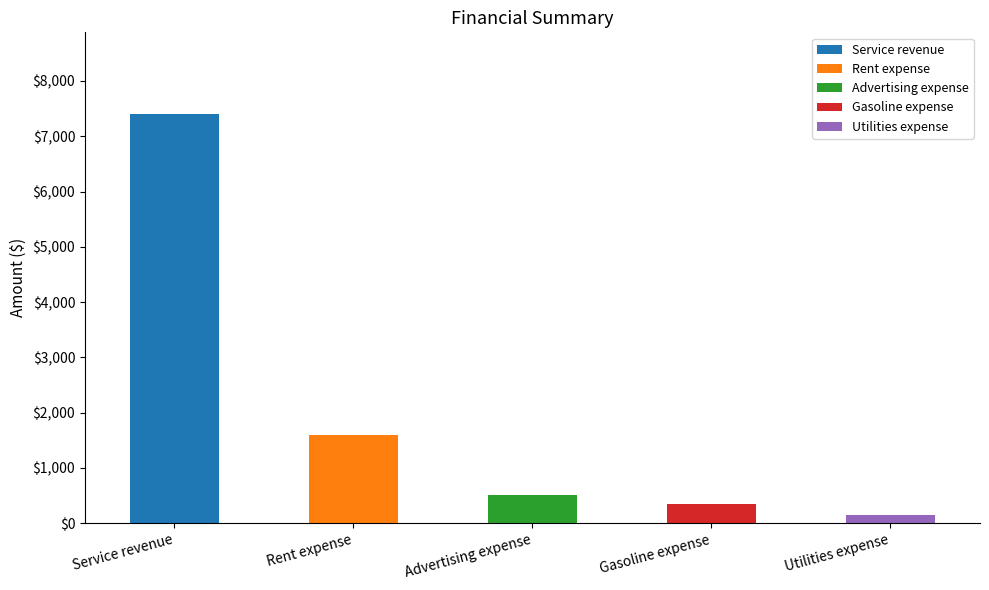

What is the sum of all Service revenue values?

7400